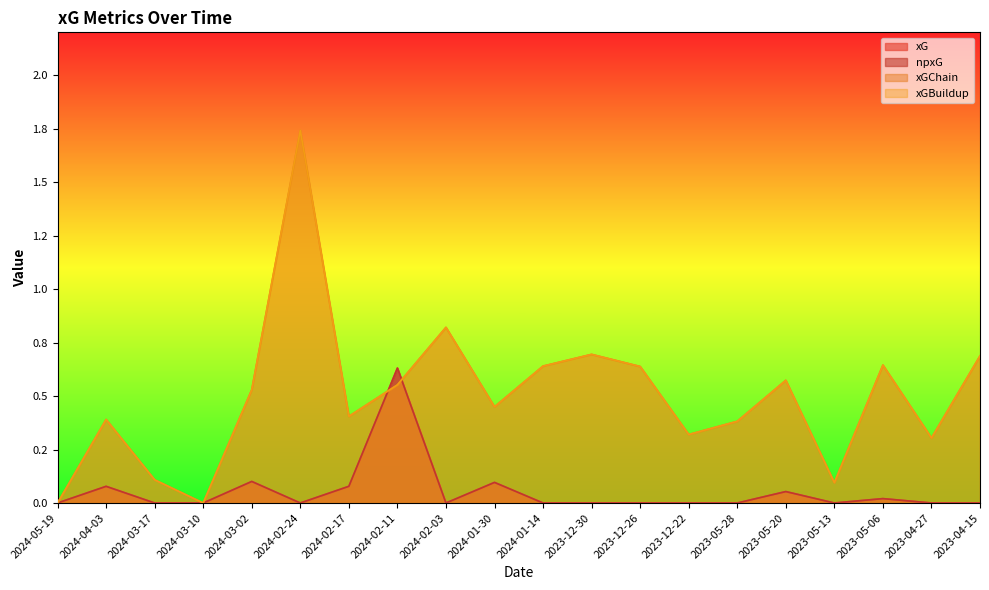

Read the xGBuildup value at 2024-01-14.

0.6